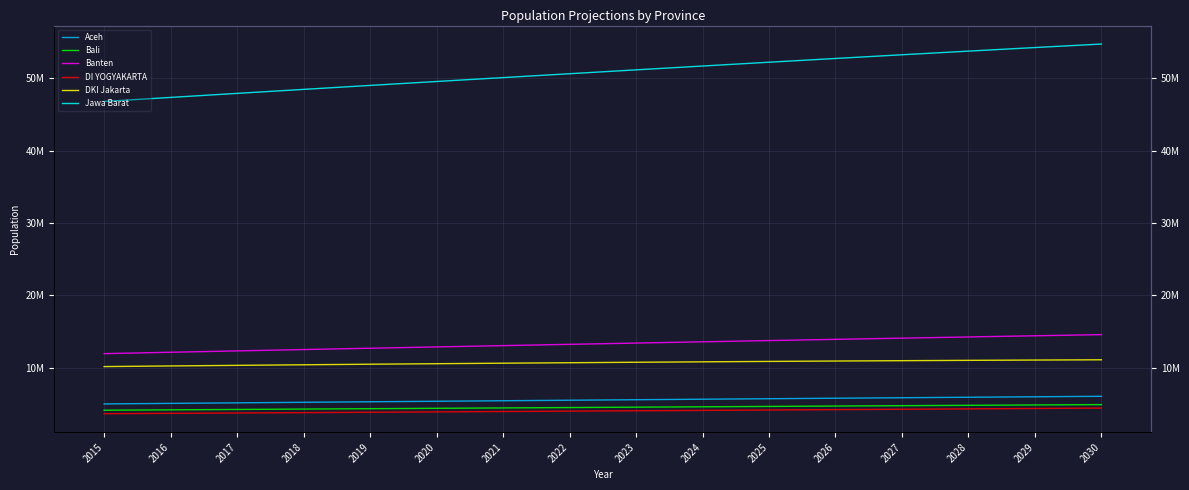

True or false: Jawa Barat and DI YOGYAKARTA cross at least once.

False